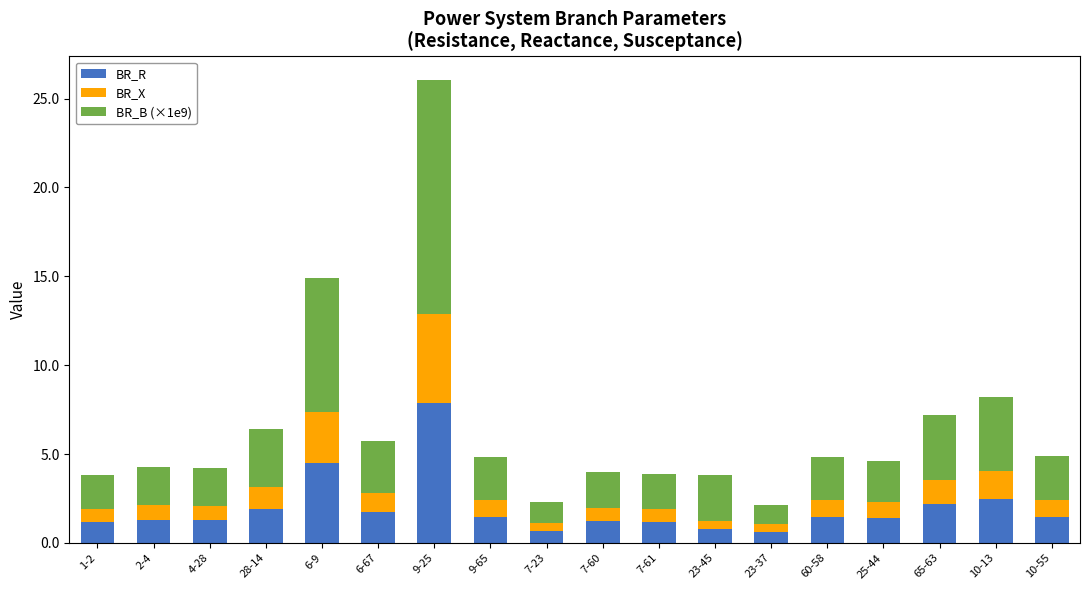

How many bars are there in total?

18